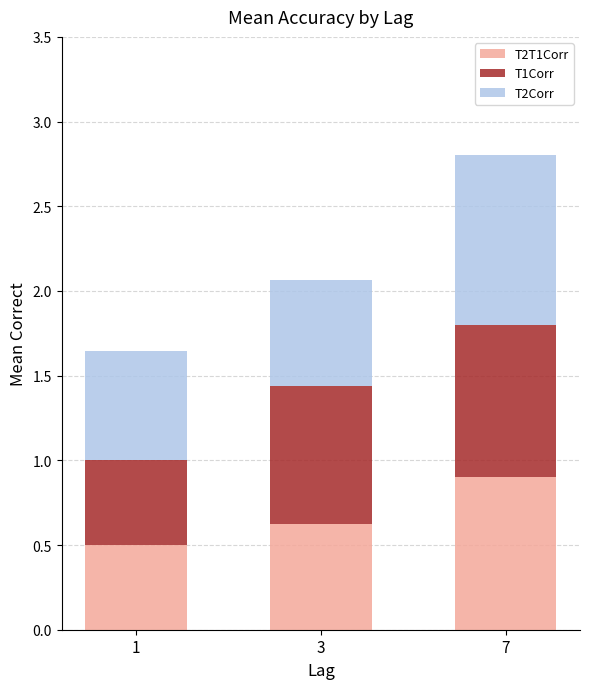

What is the total value across all series at 3?

2.1